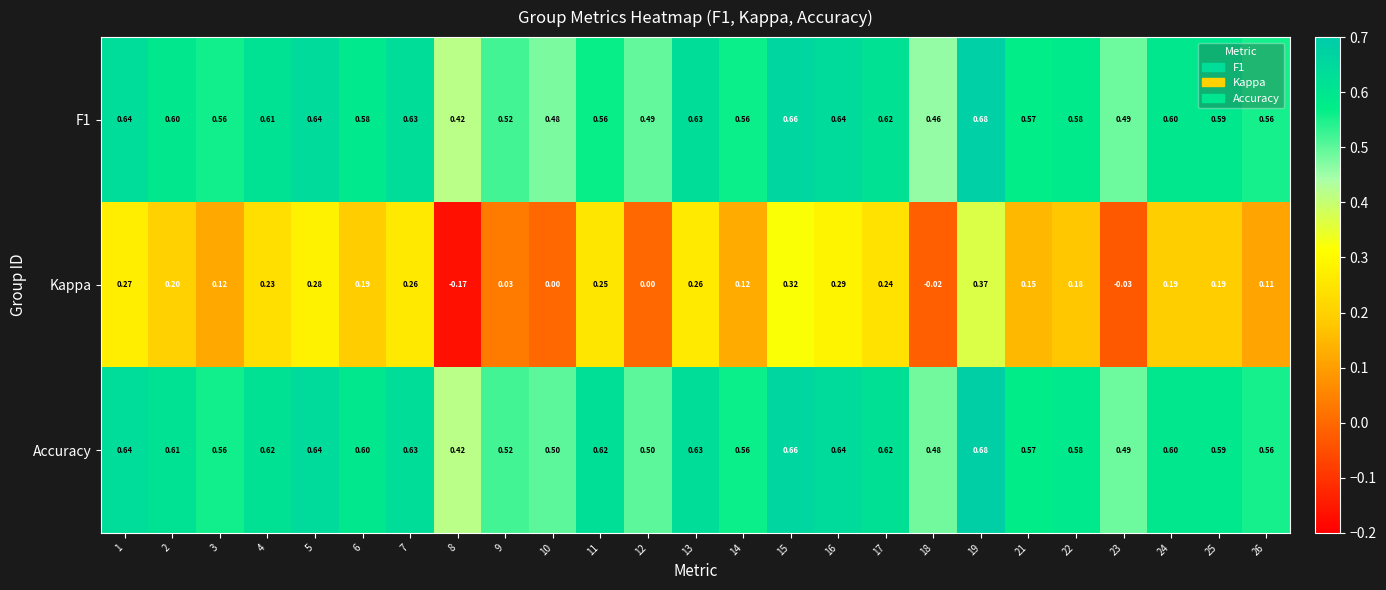

How many categories are shown in the chart?

25